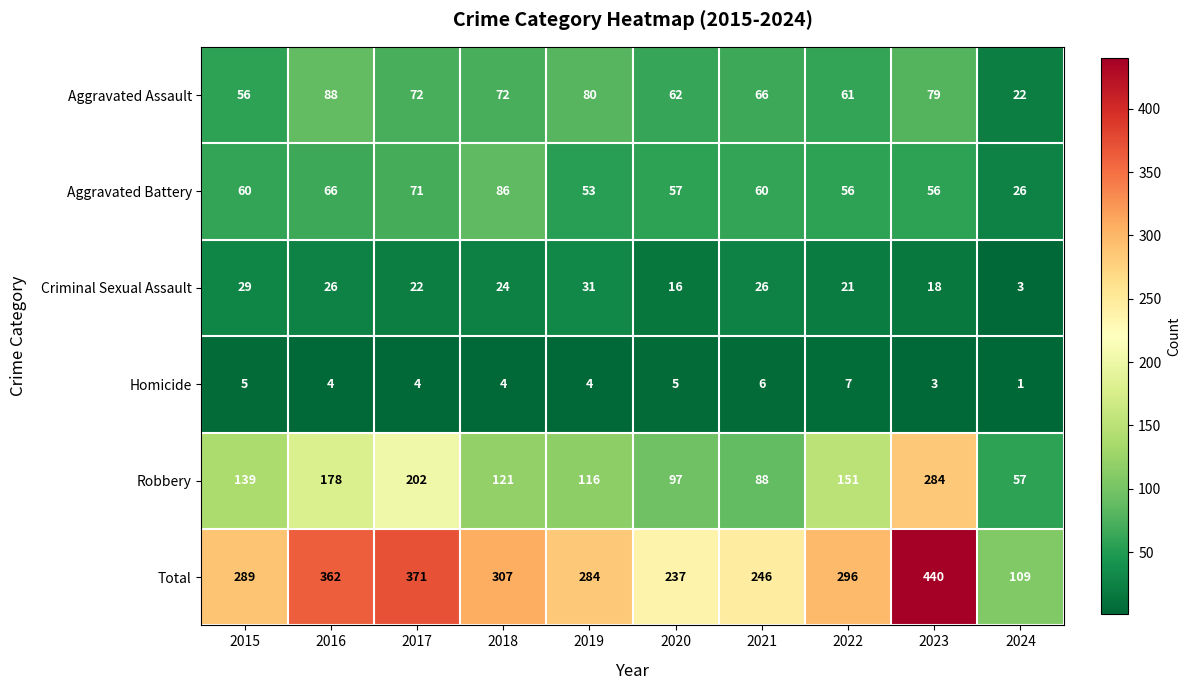

How many values in the Aggravated Assault series are below 72?

5